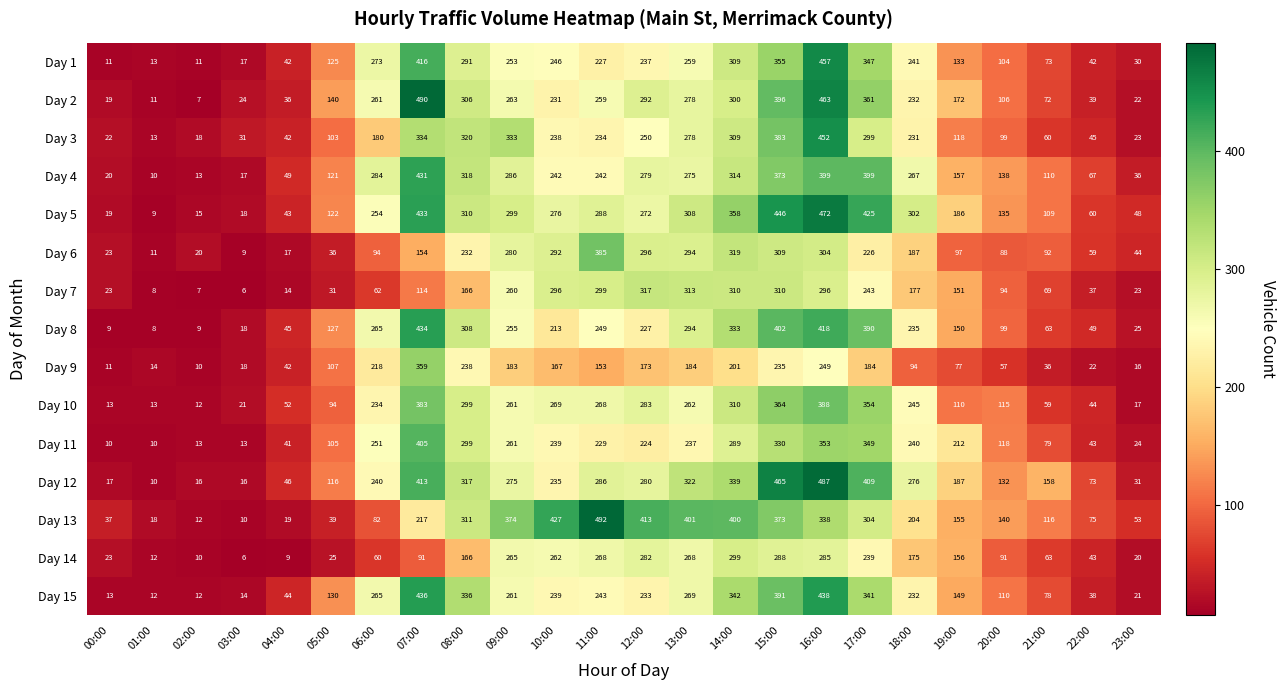

At which category is the sum across all series the highest?

16:00